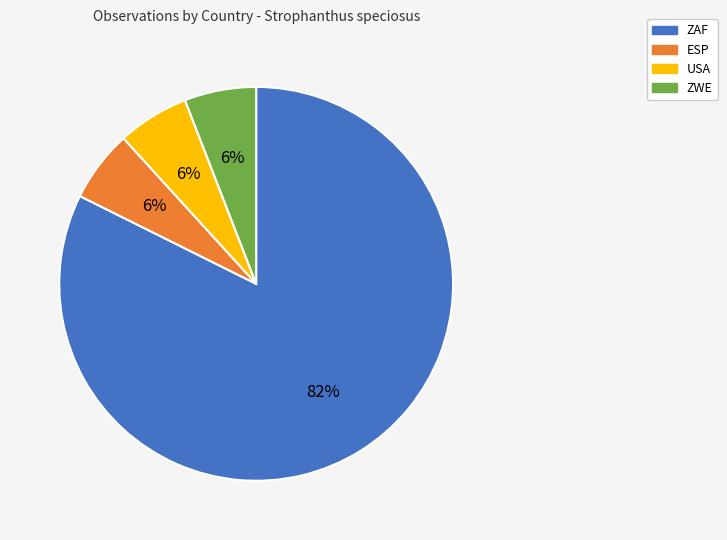

How many slices are in this pie chart?

4